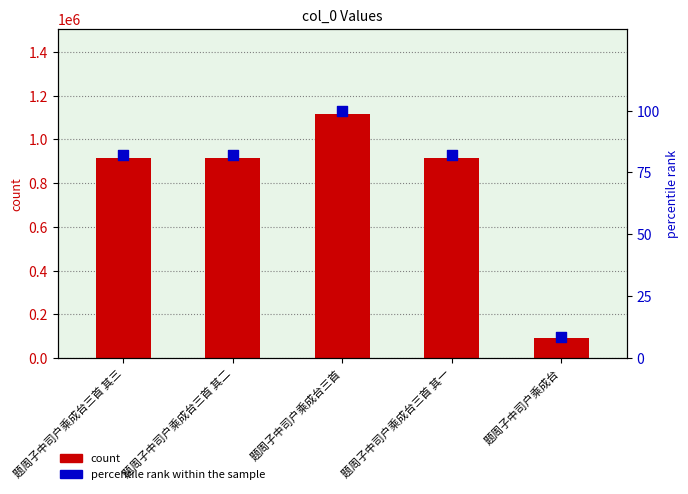

What is the total value across all series at 题周子中司户乘成台三首 其三?

913947.9